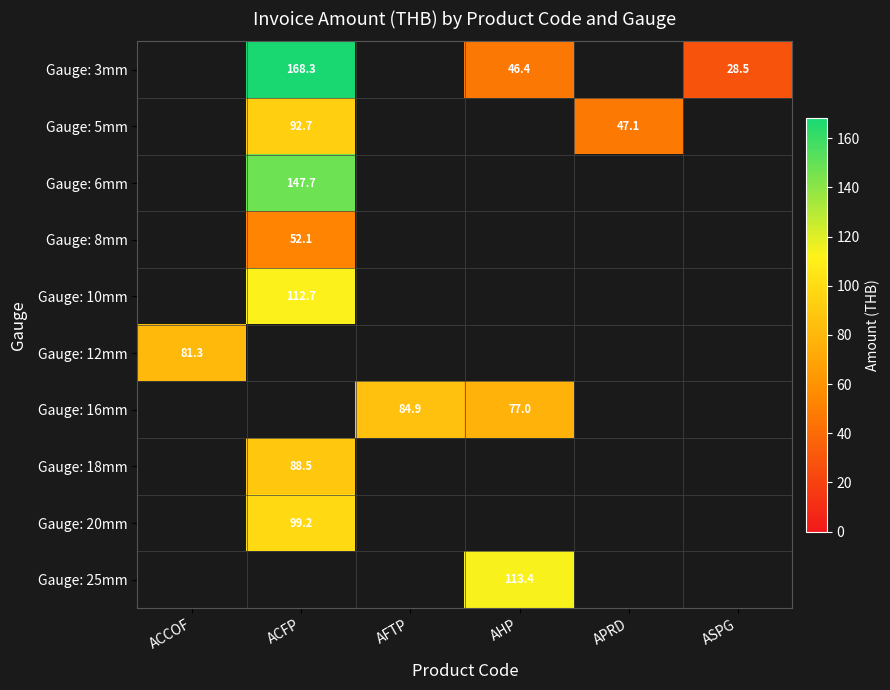

The value of Gauge: 3mm at AHP is 66.2. True or false?

False